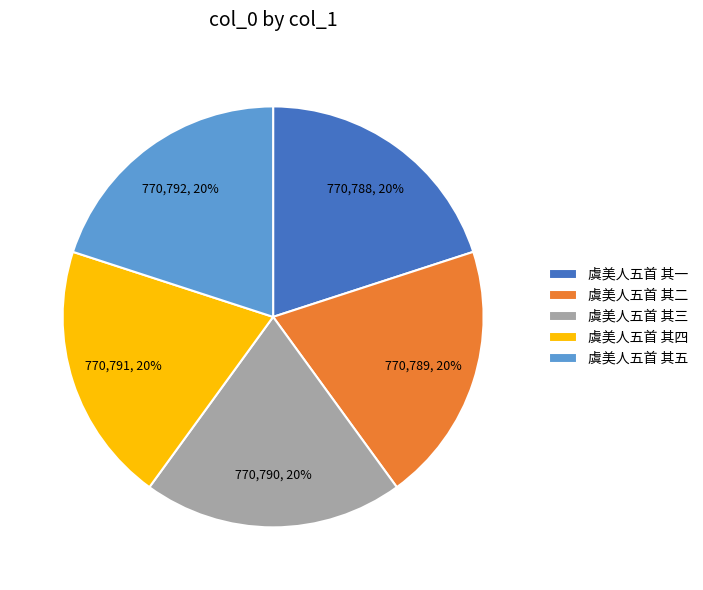

What is the ratio of the value at 虞美人五首 其三 to the value at 虞美人五首 其二?

1.0